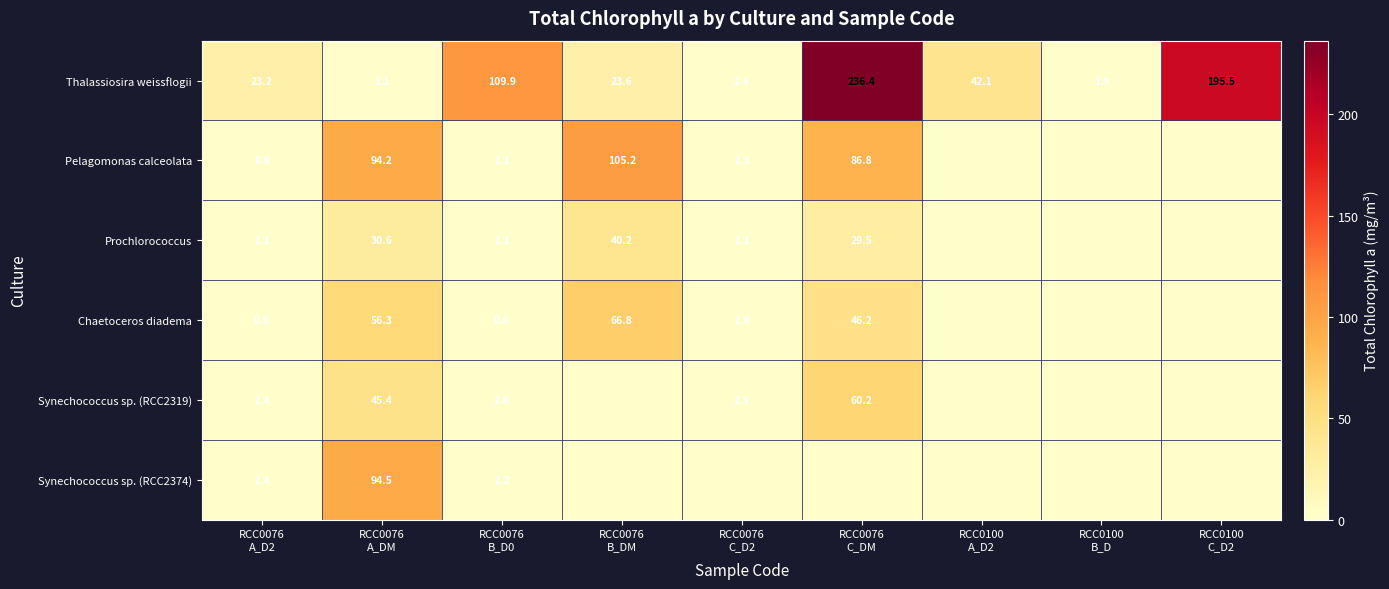

What is the lowest value of the Thalassiosira weissflogii series?

1.1